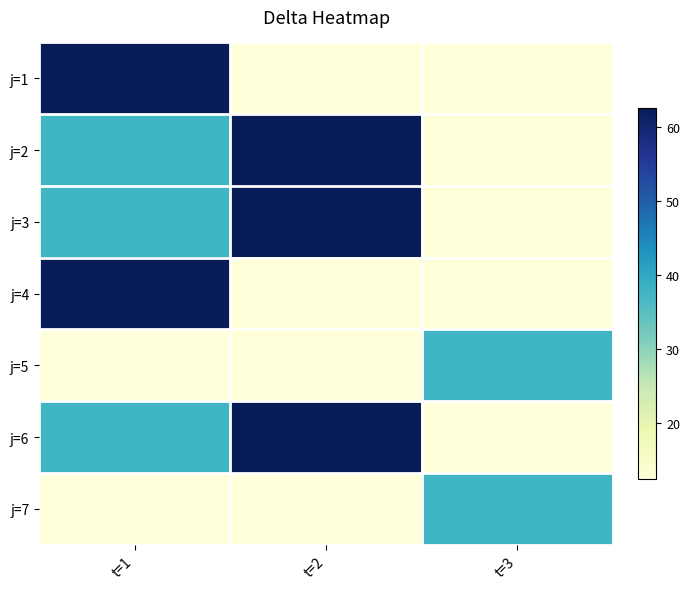

Between t=1 and t=2, which series saw the biggest shift?

j=1